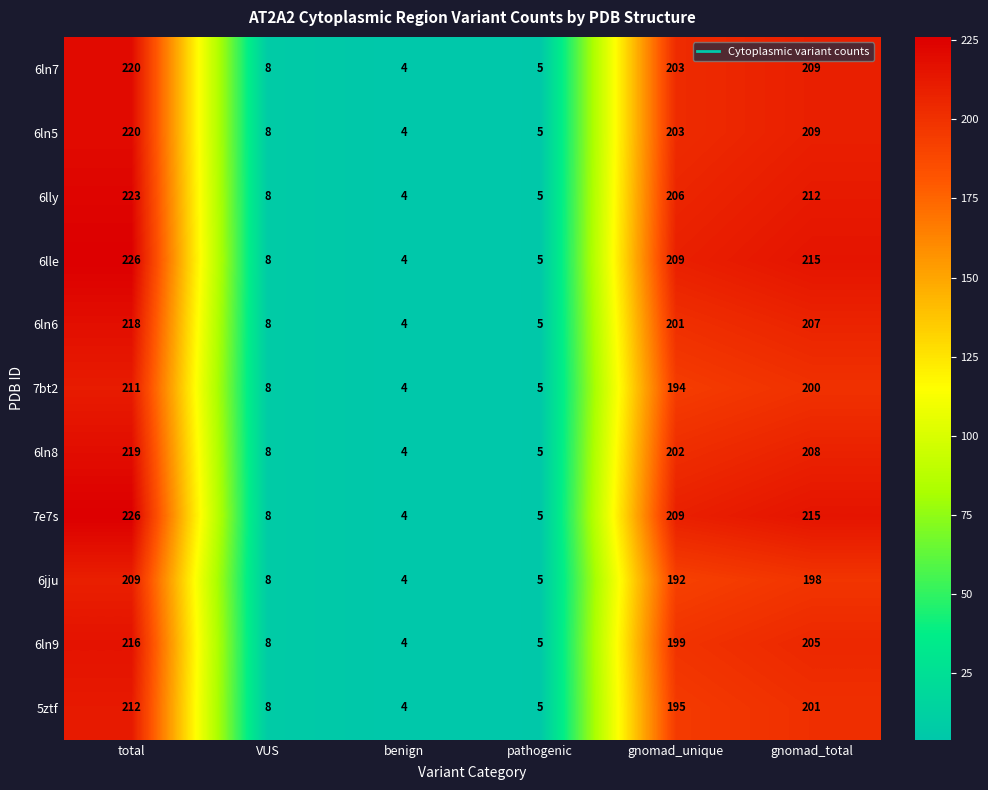

The 7bt2 series shows 200 at gnomad_total. True or false?

True